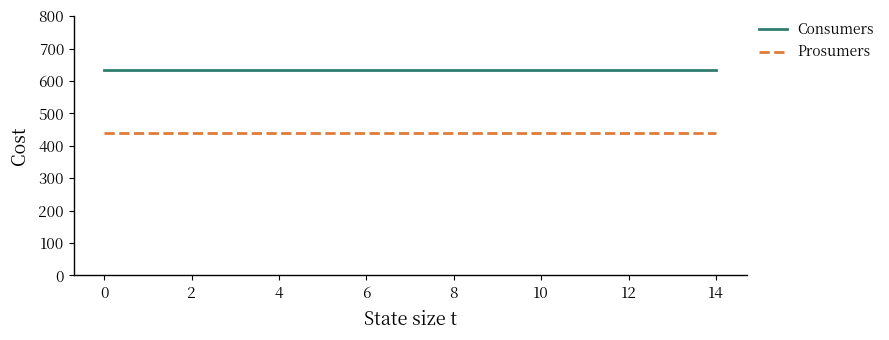

Rank the series by their maximum value, from lowest to highest.

Prosumers, Consumers